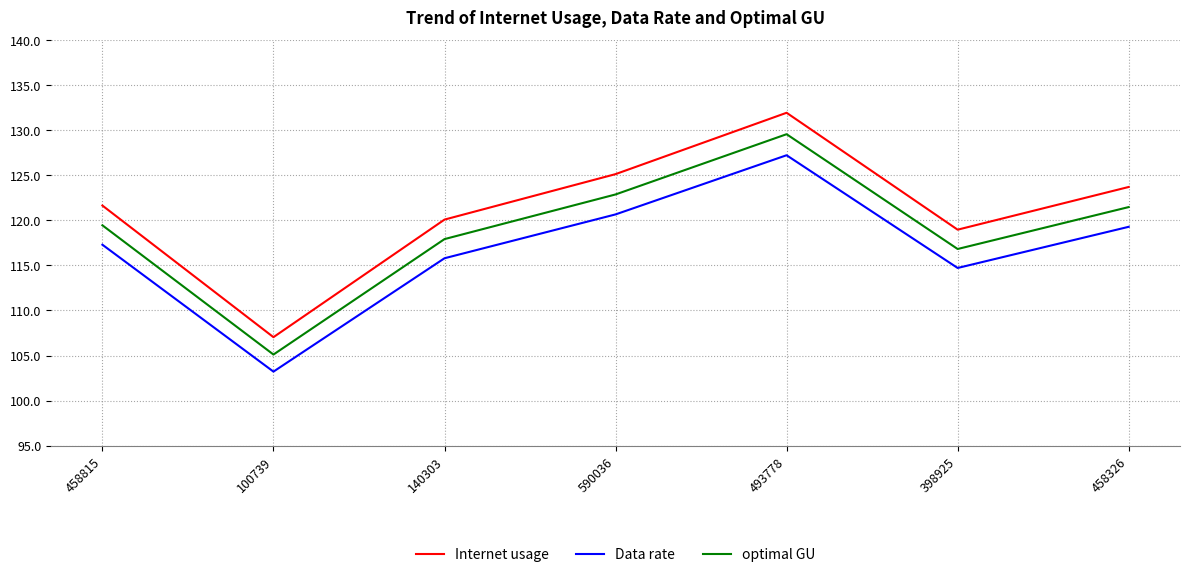

How many lines are shown in the chart?

3